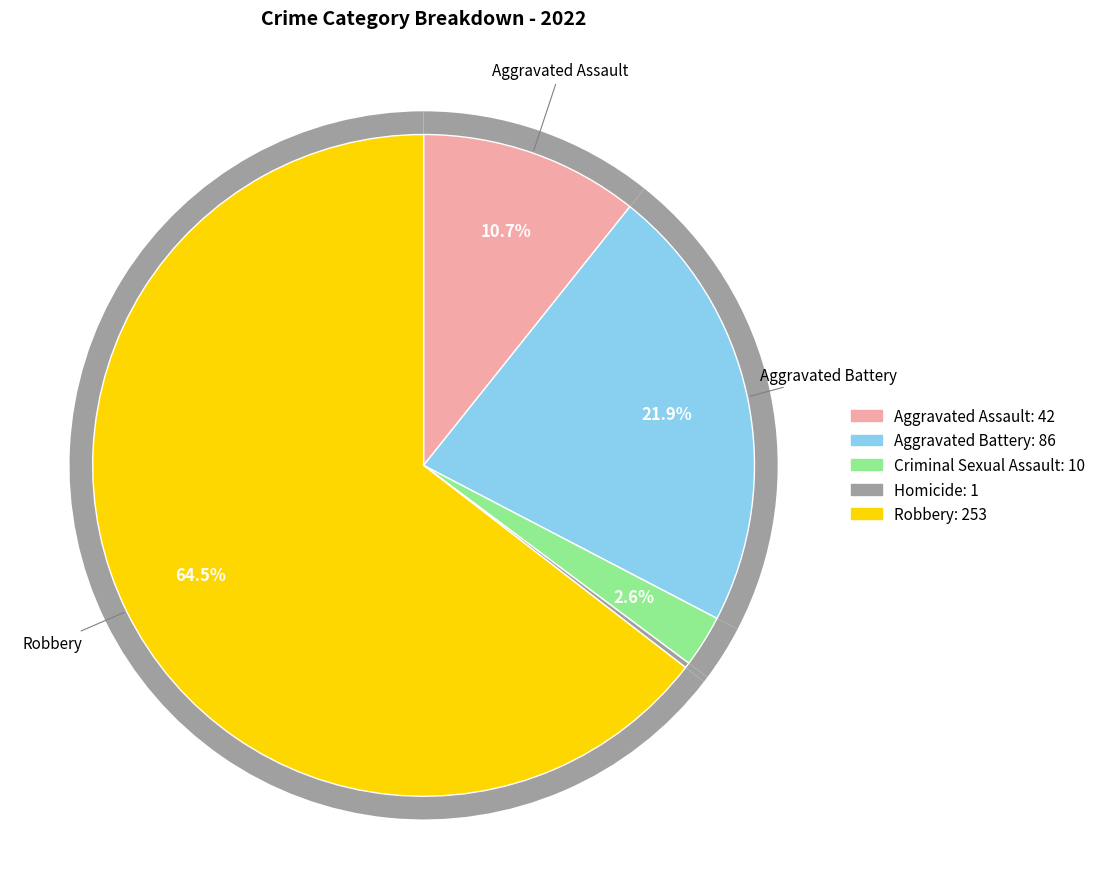

Is it true that Aggravated Assault is 17% of the pie?

False